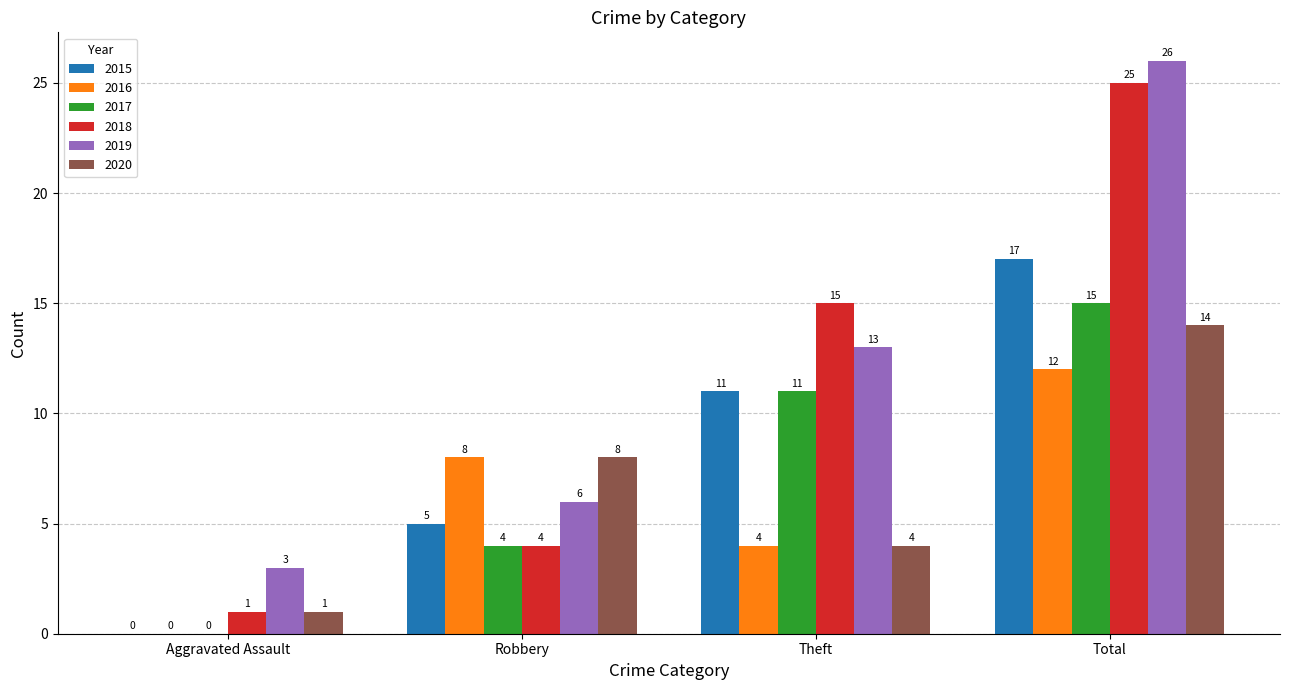

True or false: 2016 has a value of 4 at Total.

False